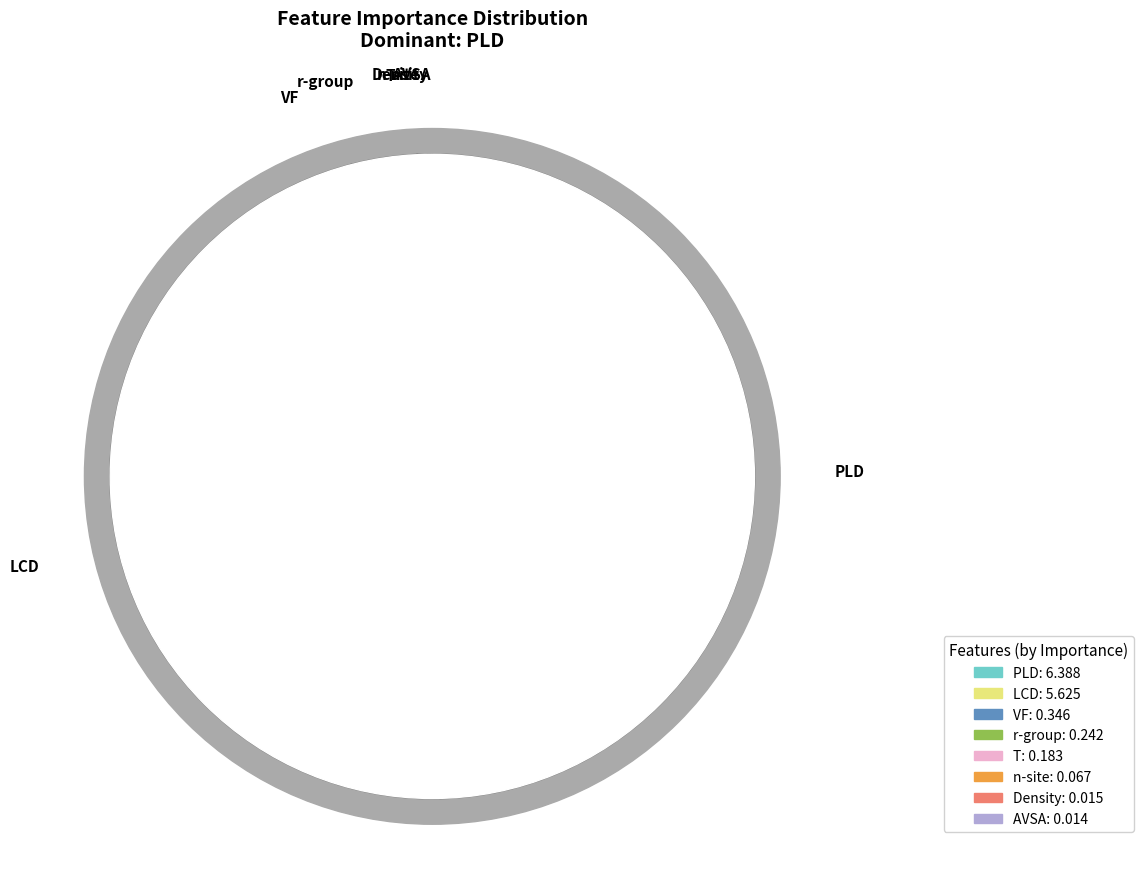

Does PLD represent more than half of the total?

No